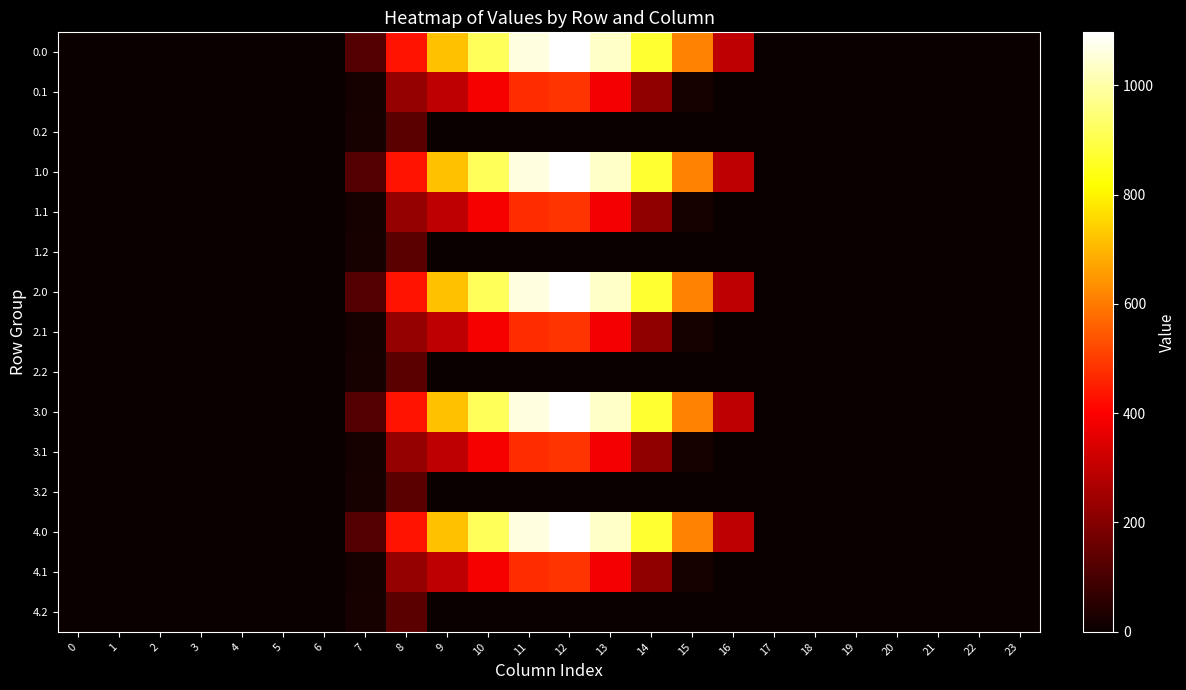

How many categories are shown in the chart?

24